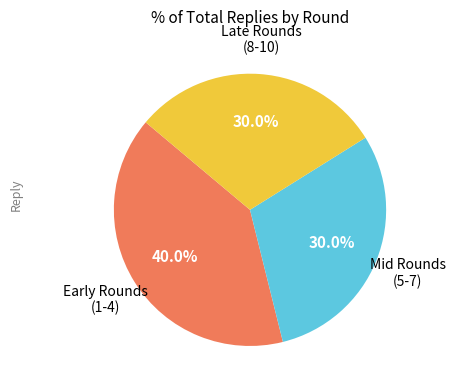

Does any single category account for the majority?

No